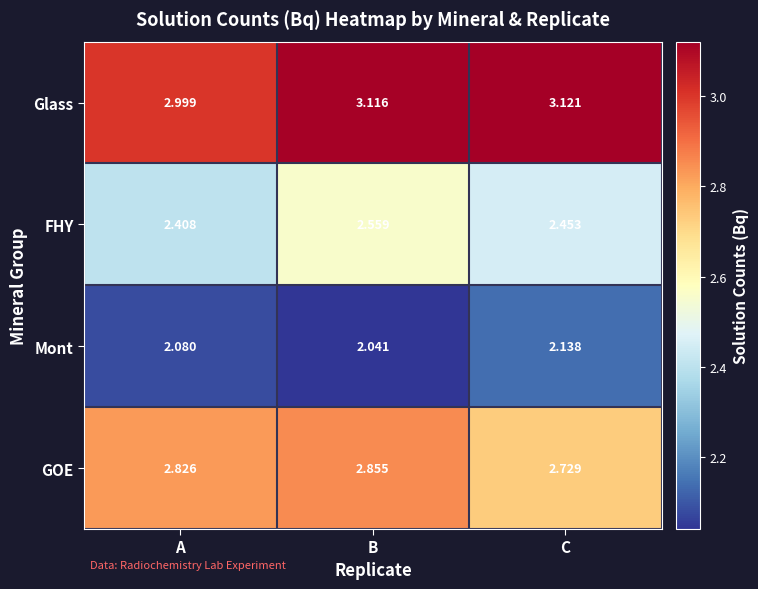

Which category has the lowest value in the FHY series?

A